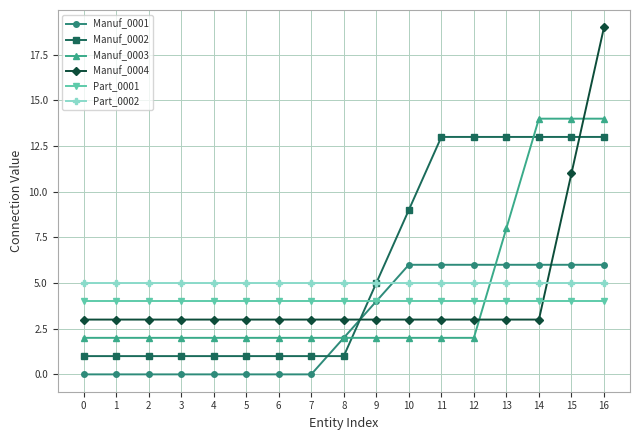

Which series has the largest total across all categories?

Manuf_0002